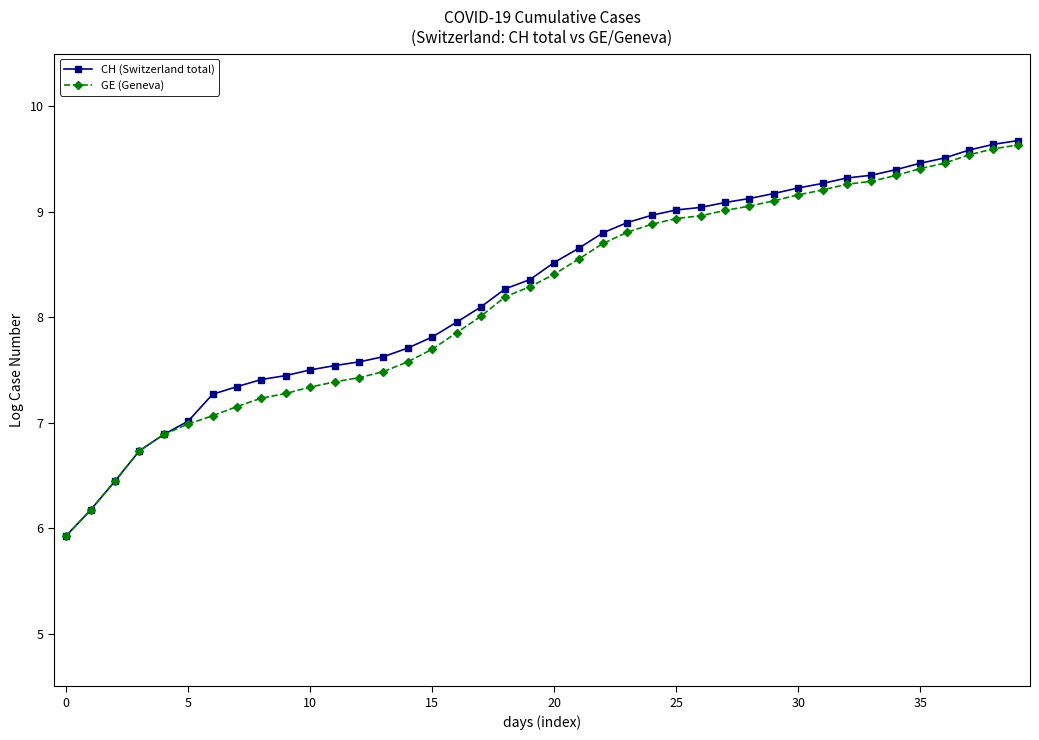

What is the minimum value for GE (Geneva)?

5.9